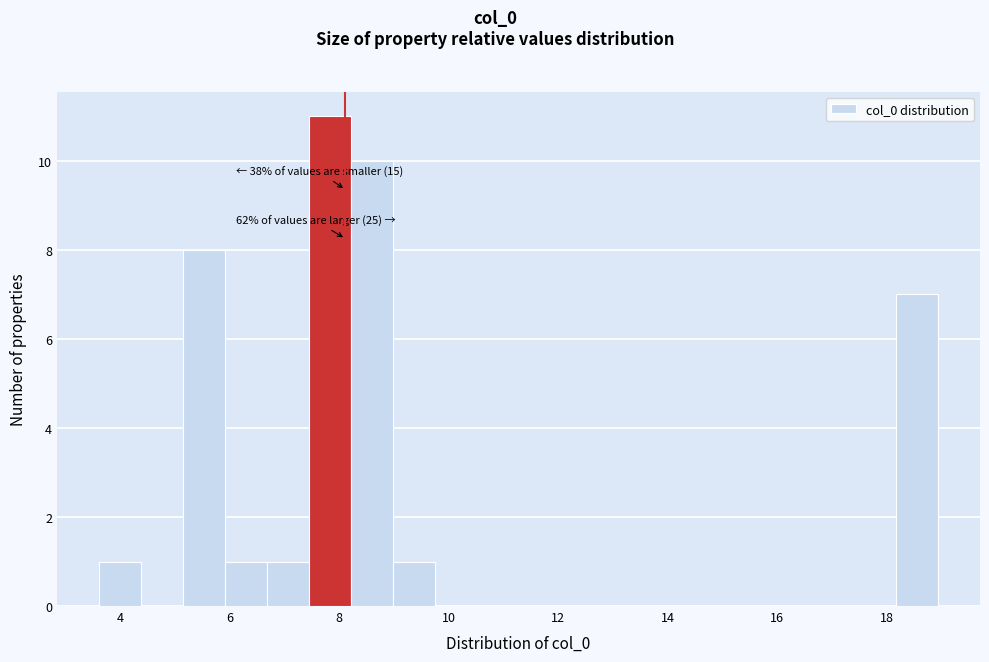

Around what value on the x-axis is the tallest bar? Give the approximate position of its centre, as read against the axis.

7.8